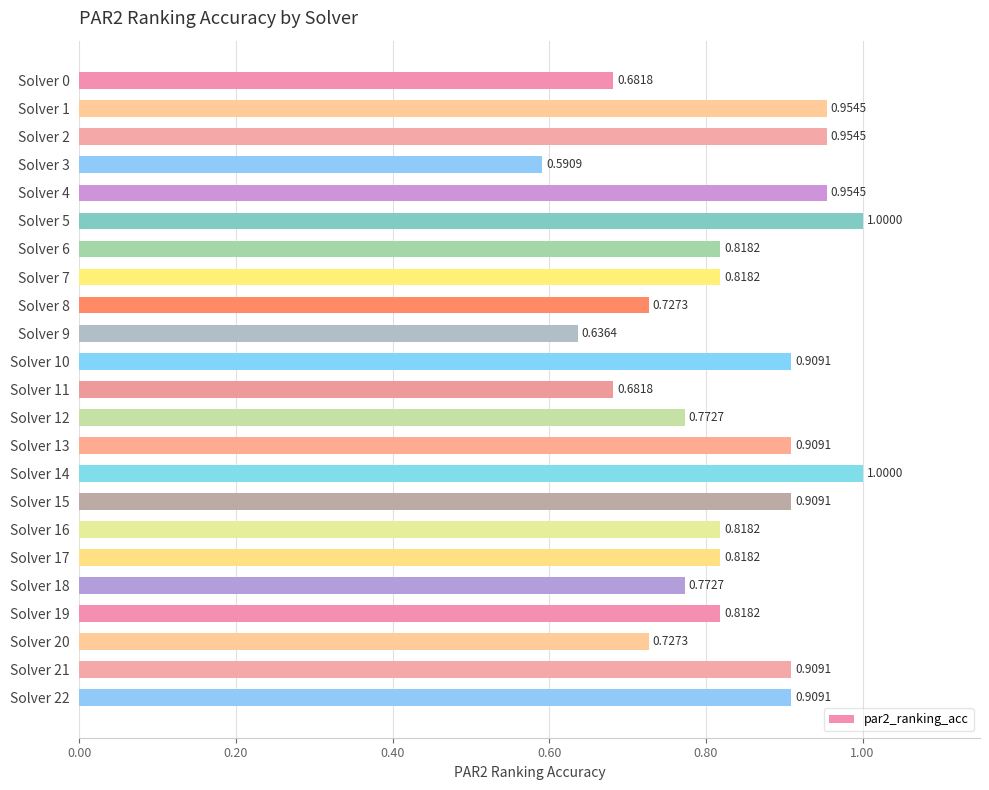

What is the difference between the maximum and minimum values?

0.4